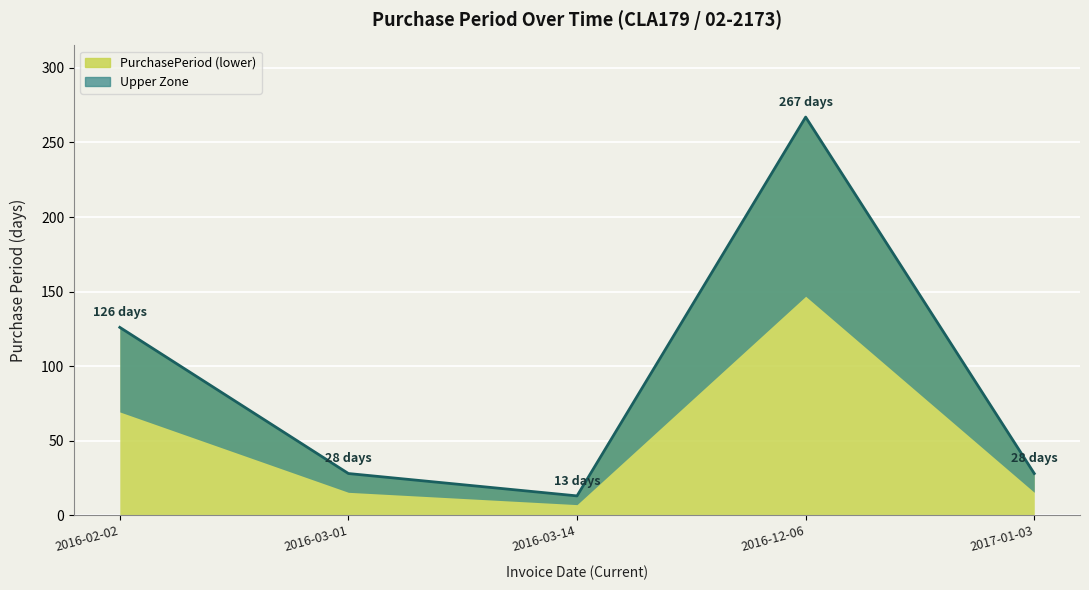

What is the sum of the values at 2016-12-06 and 2016-03-14?

280